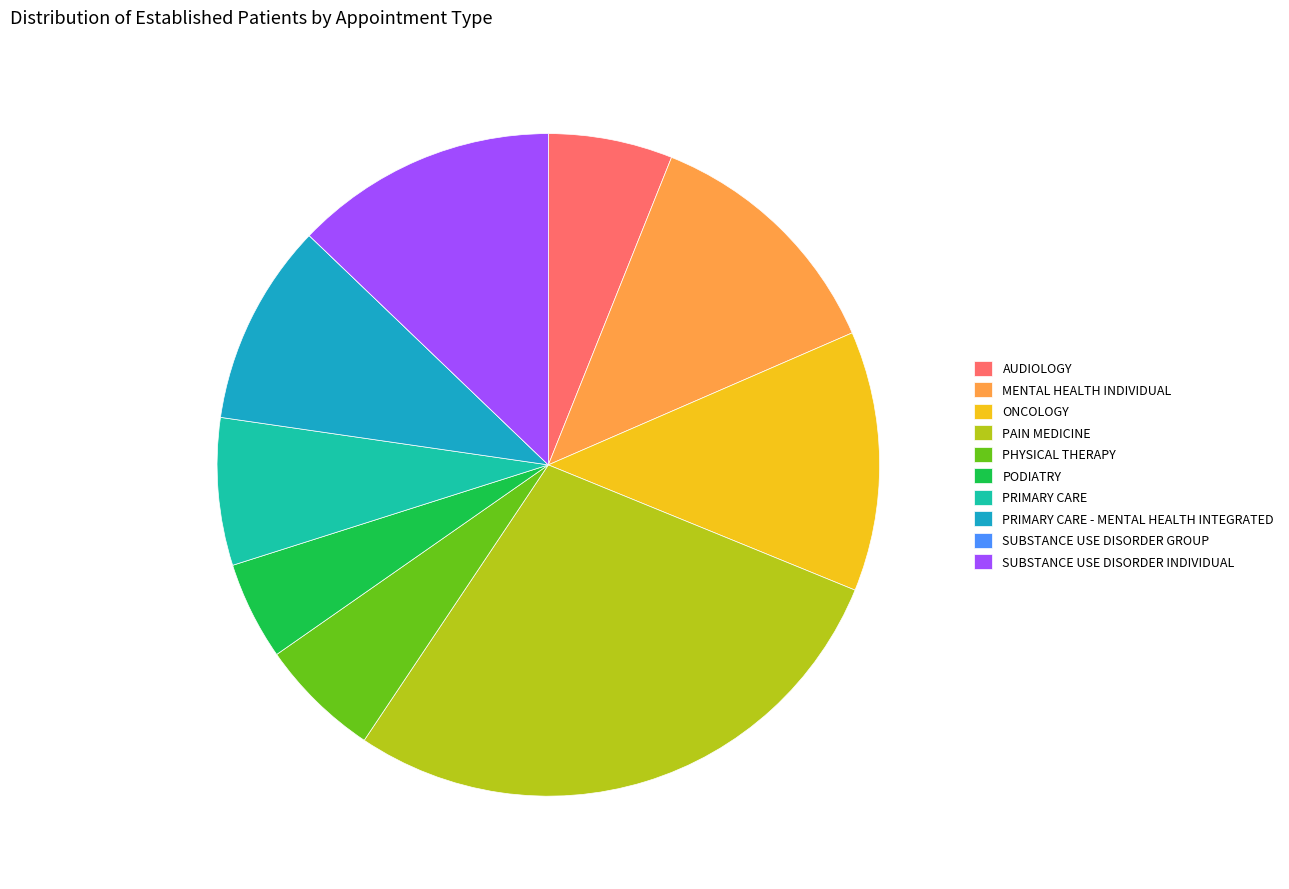

Does PAIN MEDICINE represent more than half of the total?

No